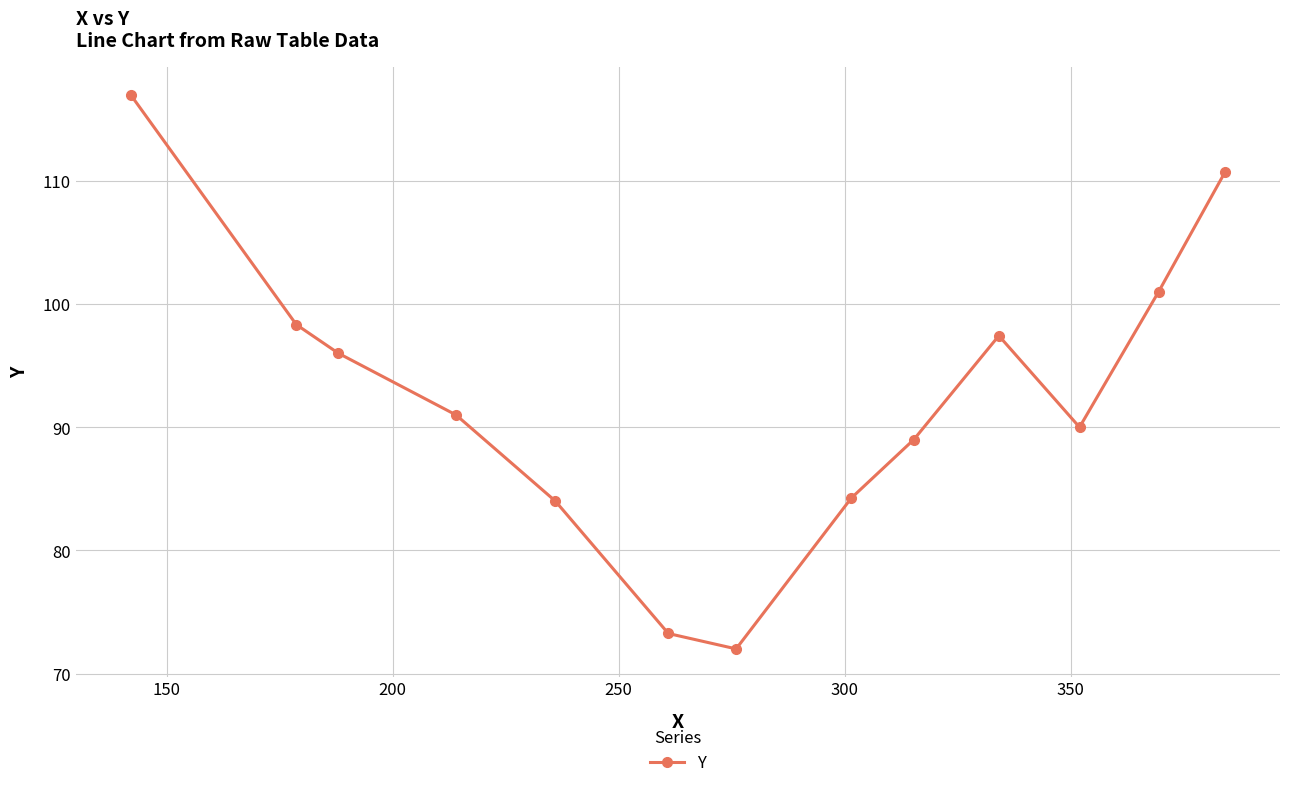

What is the smallest value displayed?

72.0